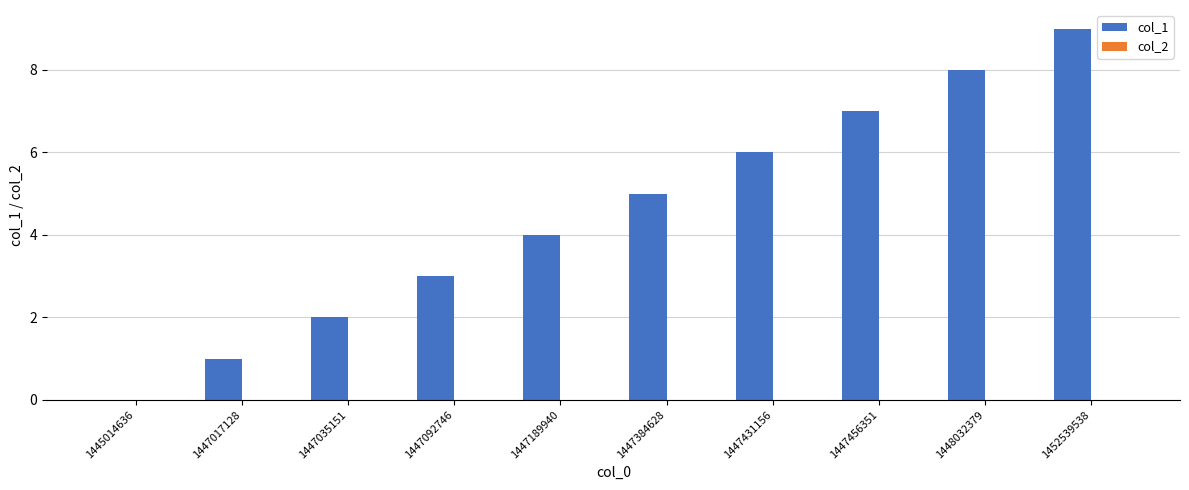

Count the number of data series in this chart.

1